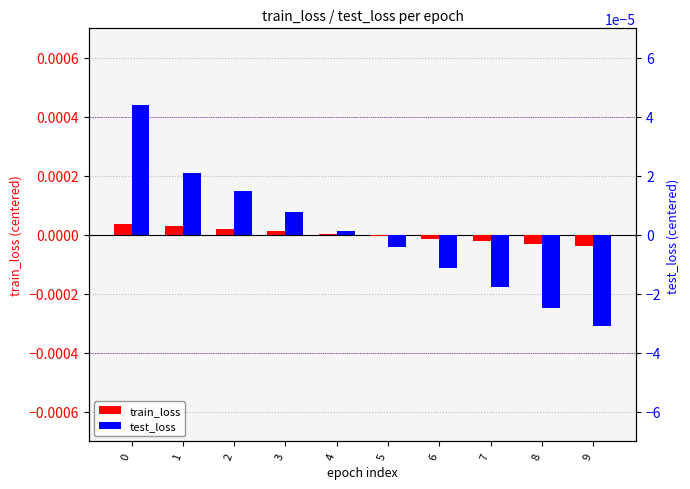

How many values in test_loss are below zero?

5